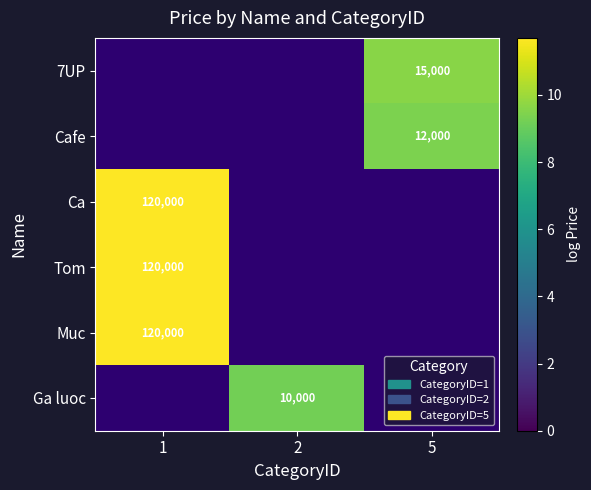

How many positive values does the Cafe series have?

1